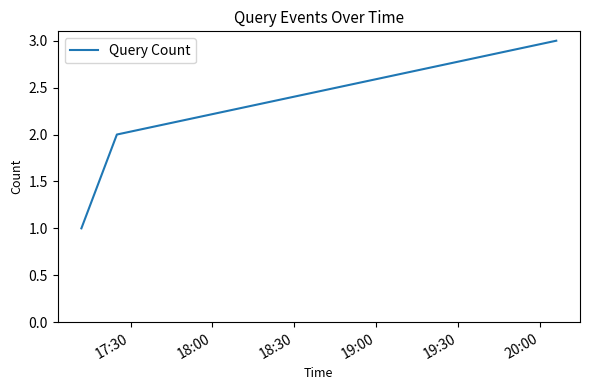

What is the greatest value displayed?

3